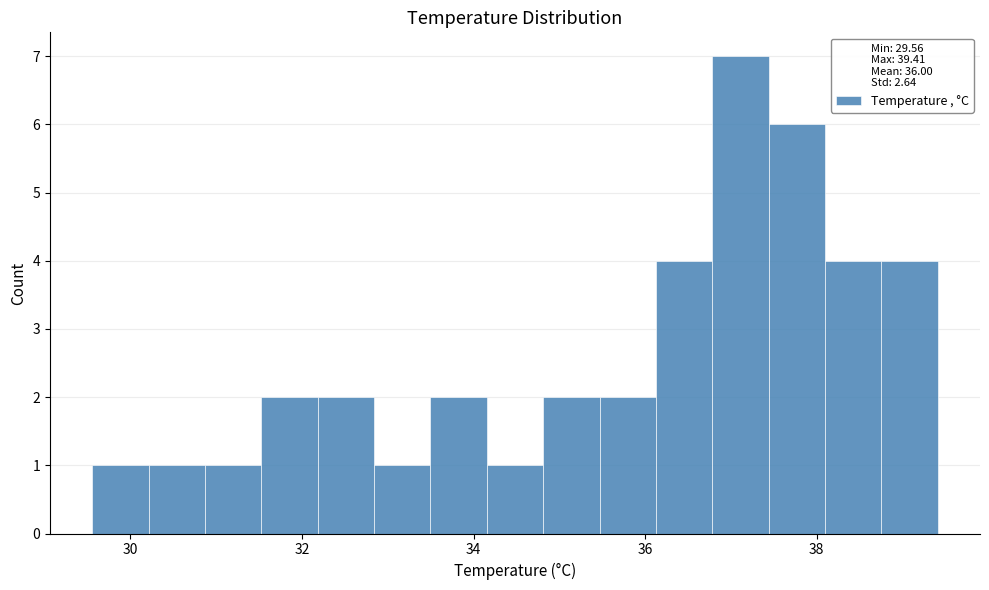

Read against the x-axis, roughly where is the centre of the tallest bar?

37.2